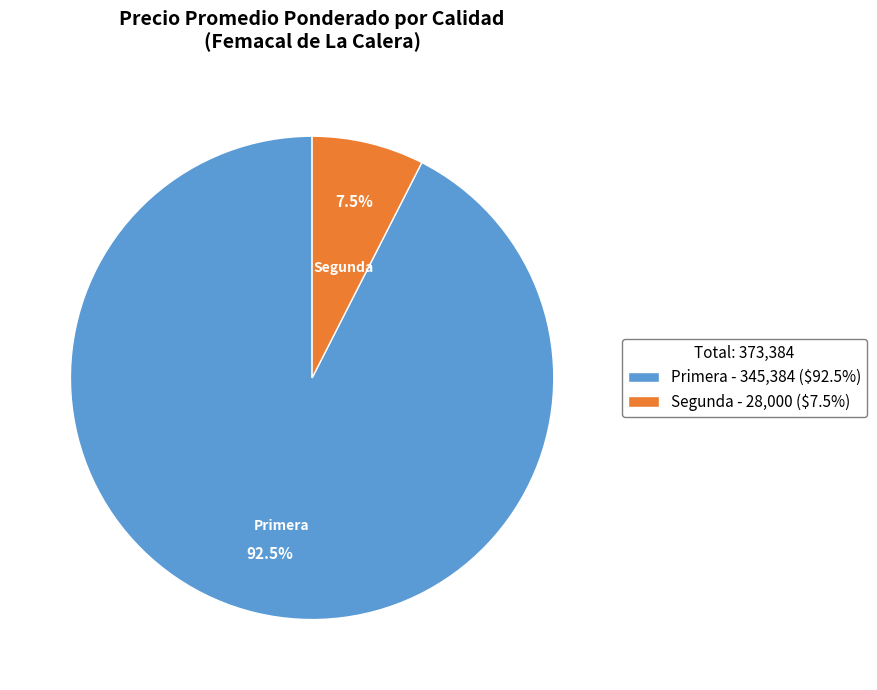

Does any single category account for the majority?

Yes